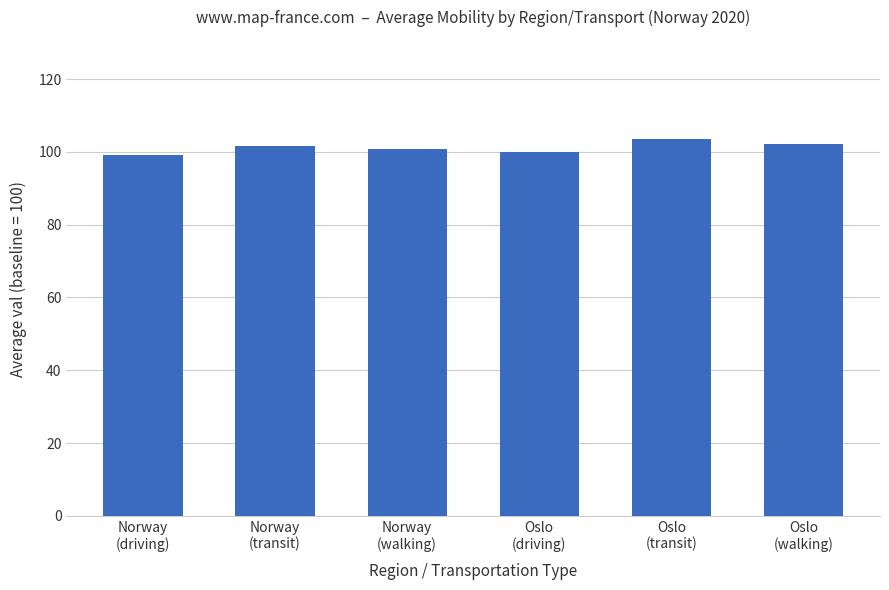

The chart shows a value of 132.5 at Norway
(walking). True or false?

False